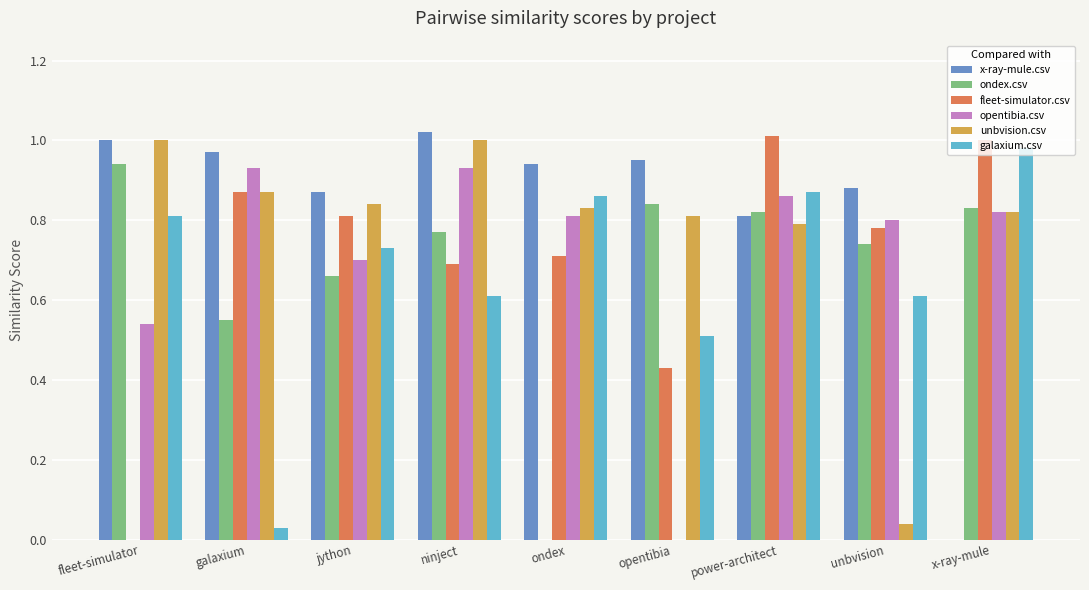

What are all the series names shown in the legend?

x-ray-mule.csv, ondex.csv, fleet-simulator.csv, opentibia.csv, unbvision.csv, galaxium.csv